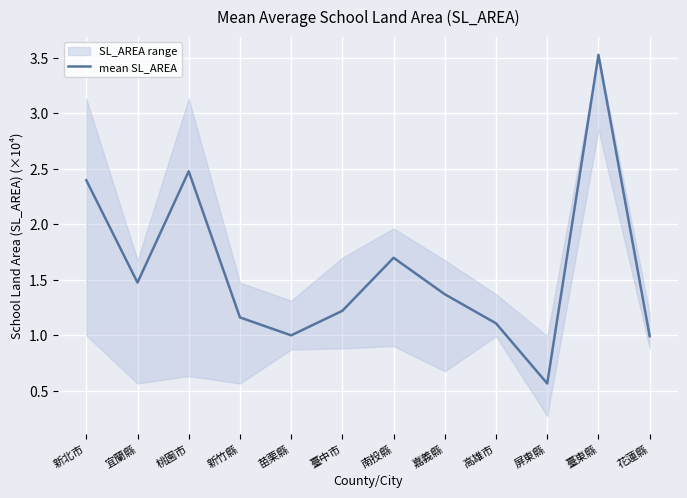

What is the sum of all values?

19.0